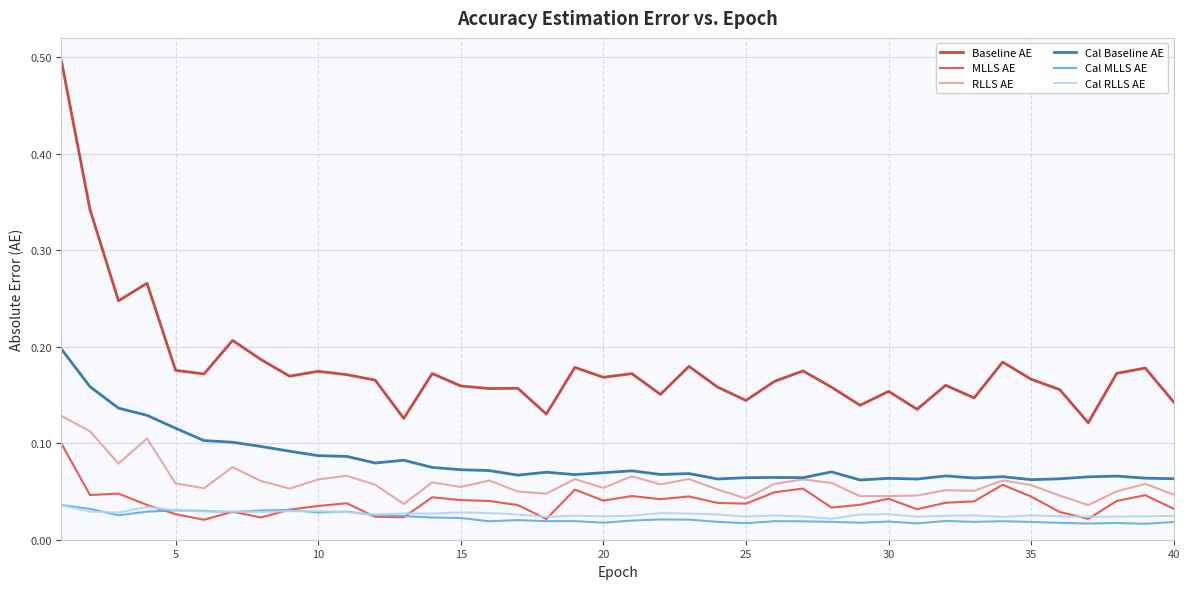

Which series has the largest total across all categories?

Baseline AE